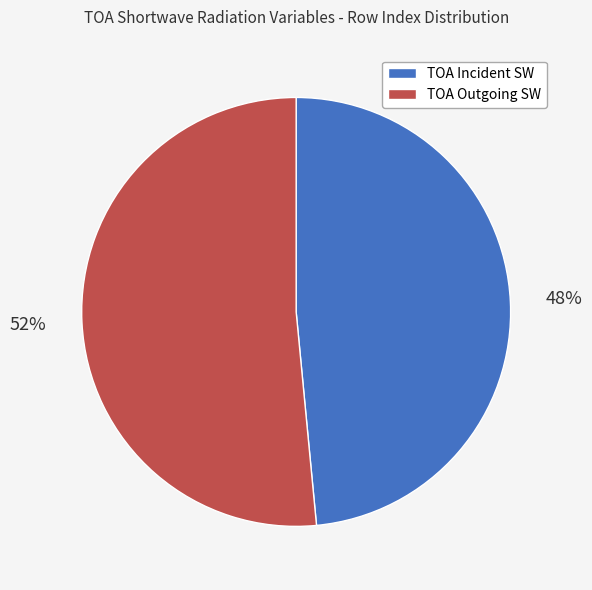

Is there a majority slice in this chart?

Yes